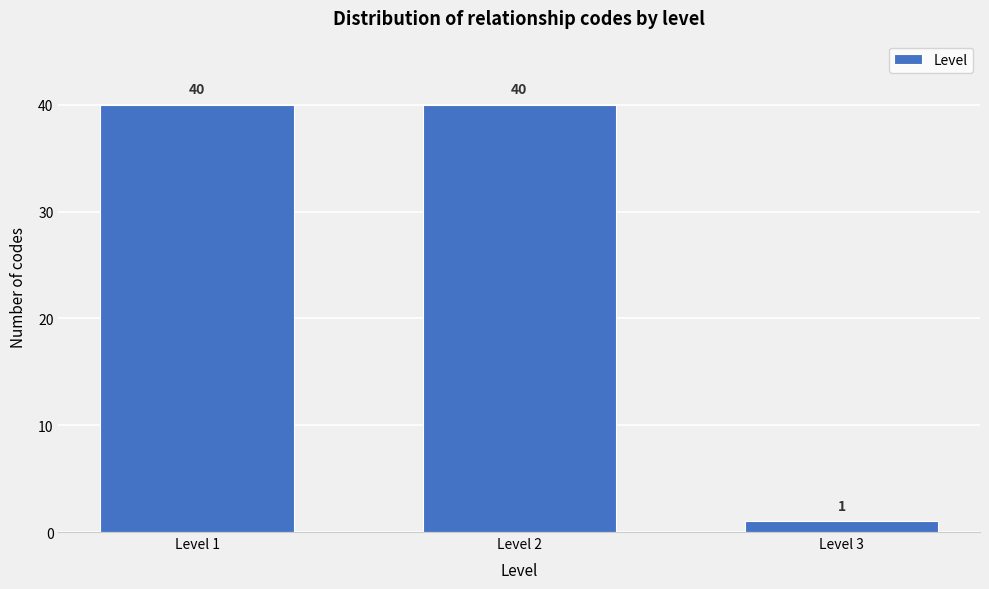

Reading left to right, list all the values displayed in this chart.

Level 1=40	Level 2=40	Level 3=1